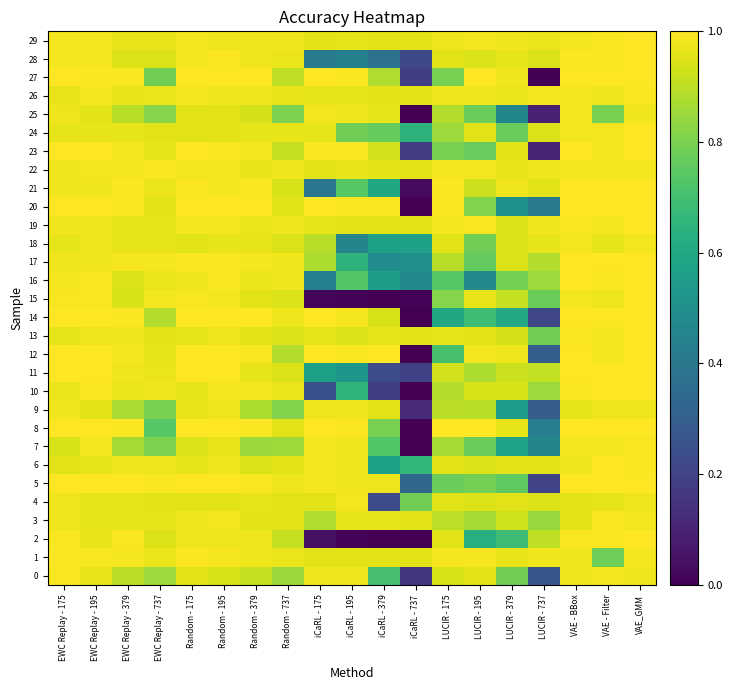

Reading left to right, list all the values displayed in this chart.

0: EWC Replay - 175=1.0	EWC Replay - 195=1.0	EWC Replay - 379=0.9	EWC Replay - 737=0.9	Random - 175=1.0	Random - 195=0.9	Random - 379=0.9	Random - 737=0.8	iCaRL - 175=1.0	iCaRL - 195=1.0	iCaRL - 379=0.7	iCaRL - 737=0.2	LUCIR - 175=0.9	LUCIR - 195=1.0	LUCIR - 379=0.8	LUCIR - 737=0.3	VAE - BBox=1.0	VAE - Filter=1.0	VAE_GMM=1.0
1: EWC Replay - 175=1.0	EWC Replay - 195=1.0	EWC Replay - 379=1.0	EWC Replay - 737=1.0	Random - 175=1.0	Random - 195=1.0	Random - 379=1.0	Random - 737=1.0	iCaRL - 175=1.0	iCaRL - 195=1.0	iCaRL - 379=1.0	iCaRL - 737=1.0	LUCIR - 175=1.0	LUCIR - 195=1.0	LUCIR - 379=1.0	LUCIR - 737=1.0	VAE - BBox=1.0	VAE - Filter=0.8	VAE_GMM=1.0
2: EWC Replay - 175=1.0	EWC Replay - 195=1.0	EWC Replay - 379=1.0	EWC Replay - 737=0.9	Random - 175=1.0	Random - 195=1.0	Random - 379=1.0	Random - 737=0.9	iCaRL - 175=0.0	iCaRL - 195=0.0	iCaRL - 379=0.0	iCaRL - 737=0.0	LUCIR - 175=1.0	LUCIR - 195=0.6	LUCIR - 379=0.7	LUCIR - 737=0.9	VAE - BBox=1.0	VAE - Filter=1.0	VAE_GMM=1.0
3: EWC Replay - 175=1.0	EWC Replay - 195=1.0	EWC Replay - 379=1.0	EWC Replay - 737=1.0	Random - 175=1.0	Random - 195=1.0	Random - 379=1.0	Random - 737=1.0	iCaRL - 175=0.9	iCaRL - 195=1.0	iCaRL - 379=1.0	iCaRL - 737=1.0	LUCIR - 175=0.9	LUCIR - 195=0.9	LUCIR - 379=0.9	LUCIR - 737=0.8	VAE - BBox=1.0	VAE - Filter=1.0	VAE_GMM=1.0
4: EWC Replay - 175=1.0	EWC Replay - 195=1.0	EWC Replay - 379=1.0	EWC Replay - 737=1.0	Random - 175=1.0	Random - 195=1.0	Random - 379=1.0	Random - 737=1.0	iCaRL - 175=1.0	iCaRL - 195=1.0	iCaRL - 379=0.2	iCaRL - 737=0.8	LUCIR - 175=1.0	LUCIR - 195=0.9	LUCIR - 379=1.0	LUCIR - 737=0.9	VAE - BBox=1.0	VAE - Filter=1.0	VAE_GMM=1.0
5: EWC Replay - 175=1.0	EWC Replay - 195=1.0	EWC Replay - 379=1.0	EWC Replay - 737=1.0	Random - 175=1.0	Random - 195=1.0	Random - 379=1.0	Random - 737=1.0	iCaRL - 175=1.0	iCaRL - 195=1.0	iCaRL - 379=1.0	iCaRL - 737=0.3	LUCIR - 175=0.8	LUCIR - 195=0.8	LUCIR - 379=0.8	LUCIR - 737=0.2	VAE - BBox=1.0	VAE - Filter=1.0	VAE_GMM=1.0
6: EWC Replay - 175=1.0	EWC Replay - 195=1.0	EWC Replay - 379=1.0	EWC Replay - 737=1.0	Random - 175=1.0	Random - 195=1.0	Random - 379=0.9	Random - 737=1.0	iCaRL - 175=1.0	iCaRL - 195=1.0	iCaRL - 379=0.6	iCaRL - 737=0.7	LUCIR - 175=1.0	LUCIR - 195=0.9	LUCIR - 379=1.0	LUCIR - 737=1.0	VAE - BBox=1.0	VAE - Filter=1.0	VAE_GMM=1.0
7: EWC Replay - 175=0.9	EWC Replay - 195=1.0	EWC Replay - 379=0.9	EWC Replay - 737=0.8	Random - 175=0.9	Random - 195=1.0	Random - 379=0.9	Random - 737=0.9	iCaRL - 175=1.0	iCaRL - 195=1.0	iCaRL - 379=0.7	iCaRL - 737=0.0	LUCIR - 175=0.9	LUCIR - 195=0.8	LUCIR - 379=0.6	LUCIR - 737=0.5	VAE - BBox=1.0	VAE - Filter=1.0	VAE_GMM=1.0
8: EWC Replay - 175=1.0	EWC Replay - 195=1.0	EWC Replay - 379=1.0	EWC Replay - 737=0.7	Random - 175=1.0	Random - 195=1.0	Random - 379=1.0	Random - 737=1.0	iCaRL - 175=1.0	iCaRL - 195=1.0	iCaRL - 379=0.8	iCaRL - 737=0.0	LUCIR - 175=1.0	LUCIR - 195=1.0	LUCIR - 379=1.0	LUCIR - 737=0.4	VAE - BBox=1.0	VAE - Filter=1.0	VAE_GMM=1.0
9: EWC Replay - 175=1.0	EWC Replay - 195=1.0	EWC Replay - 379=0.9	EWC Replay - 737=0.8	Random - 175=1.0	Random - 195=1.0	Random - 379=0.9	Random - 737=0.8	iCaRL - 175=1.0	iCaRL - 195=1.0	iCaRL - 379=1.0	iCaRL - 737=0.1	LUCIR - 175=0.9	LUCIR - 195=0.9	LUCIR - 379=0.6	LUCIR - 737=0.3	VAE - BBox=1.0	VAE - Filter=1.0	VAE_GMM=1.0
10: EWC Replay - 175=1.0	EWC Replay - 195=1.0	EWC Replay - 379=1.0	EWC Replay - 737=1.0	Random - 175=1.0	Random - 195=1.0	Random - 379=1.0	Random - 737=1.0	iCaRL - 175=0.3	iCaRL - 195=0.7	iCaRL - 379=0.2	iCaRL - 737=0.0	LUCIR - 175=0.9	LUCIR - 195=0.9	LUCIR - 379=0.9	LUCIR - 737=0.9	VAE - BBox=1.0	VAE - Filter=1.0	VAE_GMM=1.0
11: EWC Replay - 175=1.0	EWC Replay - 195=1.0	EWC Replay - 379=1.0	EWC Replay - 737=1.0	Random - 175=1.0	Random - 195=1.0	Random - 379=1.0	Random - 737=0.9	iCaRL - 175=0.6	iCaRL - 195=0.5	iCaRL - 379=0.2	iCaRL - 737=0.2	LUCIR - 175=0.9	LUCIR - 195=0.9	LUCIR - 379=0.9	LUCIR - 737=0.9	VAE - BBox=1.0	VAE - Filter=1.0	VAE_GMM=1.0
12: EWC Replay - 175=1.0	EWC Replay - 195=1.0	EWC Replay - 379=1.0	EWC Replay - 737=1.0	Random - 175=1.0	Random - 195=1.0	Random - 379=1.0	Random - 737=0.9	iCaRL - 175=1.0	iCaRL - 195=1.0	iCaRL - 379=1.0	iCaRL - 737=0.0	LUCIR - 175=0.7	LUCIR - 195=1.0	LUCIR - 379=1.0	LUCIR - 737=0.3	VAE - BBox=1.0	VAE - Filter=1.0	VAE_GMM=1.0
13: EWC Replay - 175=1.0	EWC Replay - 195=1.0	EWC Replay - 379=1.0	EWC Replay - 737=1.0	Random - 175=1.0	Random - 195=1.0	Random - 379=1.0	Random - 737=0.9	iCaRL - 175=1.0	iCaRL - 195=0.9	iCaRL - 379=1.0	iCaRL - 737=1.0	LUCIR - 175=1.0	LUCIR - 195=1.0	LUCIR - 379=0.9	LUCIR - 737=0.8	VAE - BBox=1.0	VAE - Filter=1.0	VAE_GMM=1.0
14: EWC Replay - 175=1.0	EWC Replay - 195=1.0	EWC Replay - 379=1.0	EWC Replay - 737=0.9	Random - 175=1.0	Random - 195=1.0	Random - 379=1.0	Random - 737=1.0	iCaRL - 175=1.0	iCaRL - 195=1.0	iCaRL - 379=0.9	iCaRL - 737=0.0	LUCIR - 175=0.6	LUCIR - 195=0.7	LUCIR - 379=0.6	LUCIR - 737=0.2	VAE - BBox=1.0	VAE - Filter=1.0	VAE_GMM=1.0
15: EWC Replay - 175=1.0	EWC Replay - 195=1.0	EWC Replay - 379=0.9	EWC Replay - 737=1.0	Random - 175=1.0	Random - 195=1.0	Random - 379=1.0	Random - 737=0.9	iCaRL - 175=0.0	iCaRL - 195=0.0	iCaRL - 379=0.0	iCaRL - 737=0.0	LUCIR - 175=0.8	LUCIR - 195=1.0	LUCIR - 379=0.9	LUCIR - 737=0.8	VAE - BBox=1.0	VAE - Filter=1.0	VAE_GMM=1.0
16: EWC Replay - 175=1.0	EWC Replay - 195=1.0	EWC Replay - 379=0.9	EWC Replay - 737=1.0	Random - 175=1.0	Random - 195=1.0	Random - 379=1.0	Random - 737=1.0	iCaRL - 175=0.4	iCaRL - 195=0.7	iCaRL - 379=0.6	iCaRL - 737=0.5	LUCIR - 175=0.7	LUCIR - 195=0.5	LUCIR - 379=0.8	LUCIR - 737=0.9	VAE - BBox=1.0	VAE - Filter=1.0	VAE_GMM=1.0
17: EWC Replay - 175=1.0	EWC Replay - 195=1.0	EWC Replay - 379=1.0	EWC Replay - 737=1.0	Random - 175=1.0	Random - 195=1.0	Random - 379=1.0	Random - 737=1.0	iCaRL - 175=0.9	iCaRL - 195=0.6	iCaRL - 379=0.5	iCaRL - 737=0.5	LUCIR - 175=0.9	LUCIR - 195=0.8	LUCIR - 379=0.9	LUCIR - 737=0.9	VAE - BBox=1.0	VAE - Filter=1.0	VAE_GMM=1.0
18: EWC Replay - 175=1.0	EWC Replay - 195=1.0	EWC Replay - 379=1.0	EWC Replay - 737=1.0	Random - 175=1.0	Random - 195=1.0	Random - 379=1.0	Random - 737=0.9	iCaRL - 175=0.9	iCaRL - 195=0.5	iCaRL - 379=0.6	iCaRL - 737=0.6	LUCIR - 175=1.0	LUCIR - 195=0.8	LUCIR - 379=0.9	LUCIR - 737=1.0	VAE - BBox=1.0	VAE - Filter=1.0	VAE_GMM=1.0
19: EWC Replay - 175=1.0	EWC Replay - 195=1.0	EWC Replay - 379=1.0	EWC Replay - 737=1.0	Random - 175=1.0	Random - 195=1.0	Random - 379=1.0	Random - 737=1.0	iCaRL - 175=1.0	iCaRL - 195=1.0	iCaRL - 379=1.0	iCaRL - 737=1.0	LUCIR - 175=1.0	LUCIR - 195=1.0	LUCIR - 379=0.9	LUCIR - 737=1.0	VAE - BBox=1.0	VAE - Filter=1.0	VAE_GMM=1.0
20: EWC Replay - 175=1.0	EWC Replay - 195=1.0	EWC Replay - 379=1.0	EWC Replay - 737=1.0	Random - 175=1.0	Random - 195=1.0	Random - 379=1.0	Random - 737=0.9	iCaRL - 175=1.0	iCaRL - 195=1.0	iCaRL - 379=1.0	iCaRL - 737=0.0	LUCIR - 175=1.0	LUCIR - 195=0.8	LUCIR - 379=0.5	LUCIR - 737=0.4	VAE - BBox=1.0	VAE - Filter=1.0	VAE_GMM=1.0
21: EWC Replay - 175=1.0	EWC Replay - 195=1.0	EWC Replay - 379=1.0	EWC Replay - 737=1.0	Random - 175=1.0	Random - 195=1.0	Random - 379=1.0	Random - 737=0.9	iCaRL - 175=0.4	iCaRL - 195=0.7	iCaRL - 379=0.6	iCaRL - 737=0.0	LUCIR - 175=1.0	LUCIR - 195=0.9	LUCIR - 379=1.0	LUCIR - 737=1.0	VAE - BBox=1.0	VAE - Filter=1.0	VAE_GMM=1.0
22: EWC Replay - 175=1.0	EWC Replay - 195=1.0	EWC Replay - 379=1.0	EWC Replay - 737=1.0	Random - 175=1.0	Random - 195=1.0	Random - 379=1.0	Random - 737=1.0	iCaRL - 175=1.0	iCaRL - 195=1.0	iCaRL - 379=1.0	iCaRL - 737=1.0	LUCIR - 175=1.0	LUCIR - 195=1.0	LUCIR - 379=1.0	LUCIR - 737=1.0	VAE - BBox=1.0	VAE - Filter=1.0	VAE_GMM=1.0
23: EWC Replay - 175=1.0	EWC Replay - 195=1.0	EWC Replay - 379=1.0	EWC Replay - 737=1.0	Random - 175=1.0	Random - 195=1.0	Random - 379=1.0	Random - 737=0.9	iCaRL - 175=1.0	iCaRL - 195=1.0	iCaRL - 379=0.9	iCaRL - 737=0.2	LUCIR - 175=0.8	LUCIR - 195=0.8	LUCIR - 379=1.0	LUCIR - 737=0.1	VAE - BBox=1.0	VAE - Filter=1.0	VAE_GMM=1.0
24: EWC Replay - 175=1.0	EWC Replay - 195=1.0	EWC Replay - 379=1.0	EWC Replay - 737=1.0	Random - 175=1.0	Random - 195=1.0	Random - 379=1.0	Random - 737=1.0	iCaRL - 175=1.0	iCaRL - 195=0.8	iCaRL - 379=0.8	iCaRL - 737=0.6	LUCIR - 175=0.9	LUCIR - 195=1.0	LUCIR - 379=0.8	LUCIR - 737=0.9	VAE - BBox=1.0	VAE - Filter=1.0	VAE_GMM=1.0
25: EWC Replay - 175=1.0	EWC Replay - 195=1.0	EWC Replay - 379=0.9	EWC Replay - 737=0.8	Random - 175=1.0	Random - 195=1.0	Random - 379=0.9	Random - 737=0.8	iCaRL - 175=1.0	iCaRL - 195=1.0	iCaRL - 379=1.0	iCaRL - 737=0.0	LUCIR - 175=0.9	LUCIR - 195=0.8	LUCIR - 379=0.5	LUCIR - 737=0.1	VAE - BBox=1.0	VAE - Filter=0.8	VAE_GMM=1.0
26: EWC Replay - 175=1.0	EWC Replay - 195=1.0	EWC Replay - 379=1.0	EWC Replay - 737=1.0	Random - 175=1.0	Random - 195=1.0	Random - 379=1.0	Random - 737=1.0	iCaRL - 175=1.0	iCaRL - 195=1.0	iCaRL - 379=1.0	iCaRL - 737=1.0	LUCIR - 175=1.0	LUCIR - 195=1.0	LUCIR - 379=1.0	LUCIR - 737=1.0	VAE - BBox=1.0	VAE - Filter=1.0	VAE_GMM=1.0
27: EWC Replay - 175=1.0	EWC Replay - 195=1.0	EWC Replay - 379=1.0	EWC Replay - 737=0.8	Random - 175=1.0	Random - 195=1.0	Random - 379=1.0	Random - 737=0.9	iCaRL - 175=1.0	iCaRL - 195=1.0	iCaRL - 379=0.9	iCaRL - 737=0.2	LUCIR - 175=0.8	LUCIR - 195=1.0	LUCIR - 379=1.0	LUCIR - 737=0.0	VAE - BBox=1.0	VAE - Filter=1.0	VAE_GMM=1.0
28: EWC Replay - 175=1.0	EWC Replay - 195=1.0	EWC Replay - 379=0.9	EWC Replay - 737=0.9	Random - 175=1.0	Random - 195=1.0	Random - 379=1.0	Random - 737=1.0	iCaRL - 175=0.4	iCaRL - 195=0.4	iCaRL - 379=0.4	iCaRL - 737=0.2	LUCIR - 175=1.0	LUCIR - 195=0.9	LUCIR - 379=1.0	LUCIR - 737=0.9	VAE - BBox=1.0	VAE - Filter=1.0	VAE_GMM=1.0
29: EWC Replay - 175=1.0	EWC Replay - 195=1.0	EWC Replay - 379=1.0	EWC Replay - 737=1.0	Random - 175=1.0	Random - 195=1.0	Random - 379=1.0	Random - 737=1.0	iCaRL - 175=1.0	iCaRL - 195=1.0	iCaRL - 379=1.0	iCaRL - 737=1.0	LUCIR - 175=1.0	LUCIR - 195=1.0	LUCIR - 379=1.0	LUCIR - 737=1.0	VAE - BBox=1.0	VAE - Filter=1.0	VAE_GMM=1.0